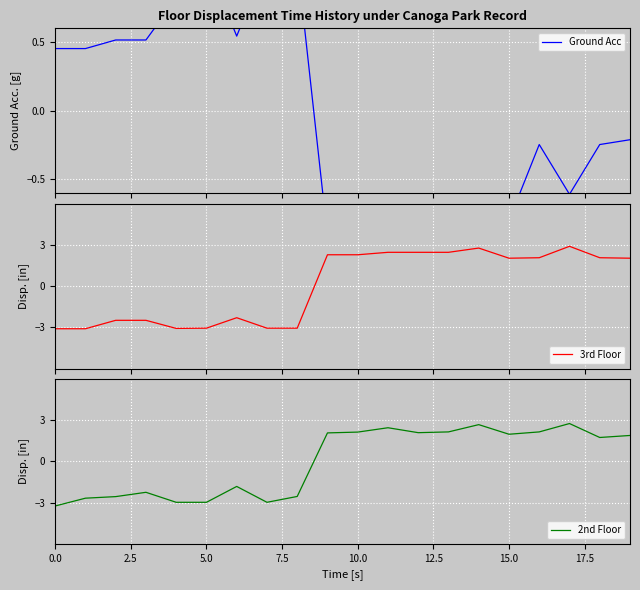

List the series in order of their overall mean, highest first.

Ground Acc, 2nd Floor, 3rd Floor